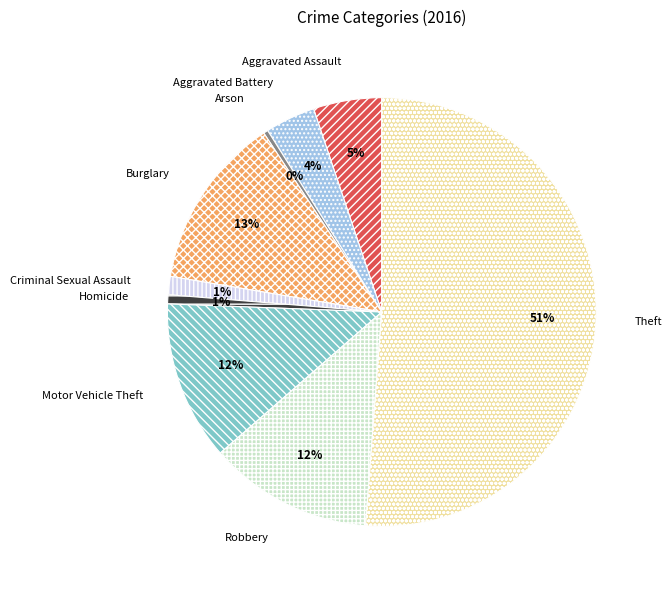

Which category accounts for the majority?

Theft